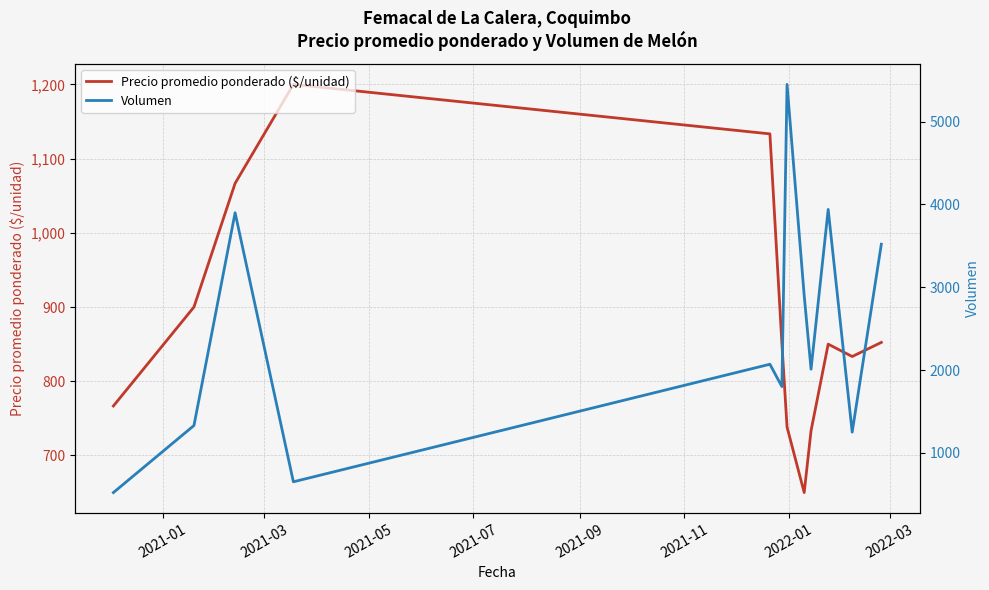

Reading right to left, list all the values displayed in this chart.

Precio promedio ponderado ($/unidad): 852.3	833.3	850.0	733.3	650.0	738.2	850.7	1133.3	1200.0	1066.7	900.0	766.7
Volumen: 3520.0	1250.0	3940.0	2010.0	2900.0	5450.0	1800.0	2070.0	650.0	3900.0	1330.0	520.0